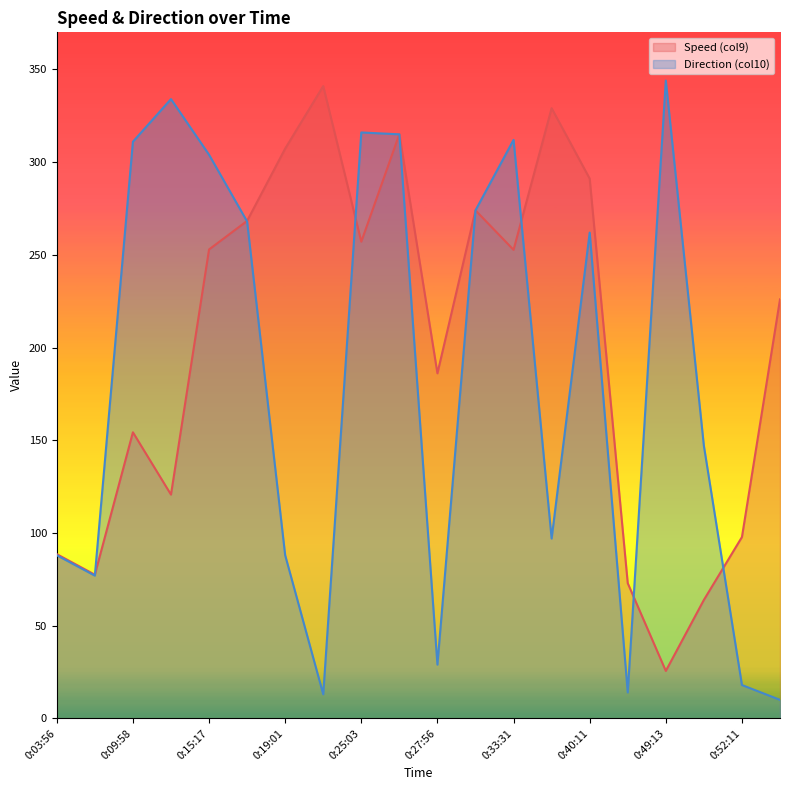

The value of Speed (col9) at 0:40:11 is 291.1. True or false?

True